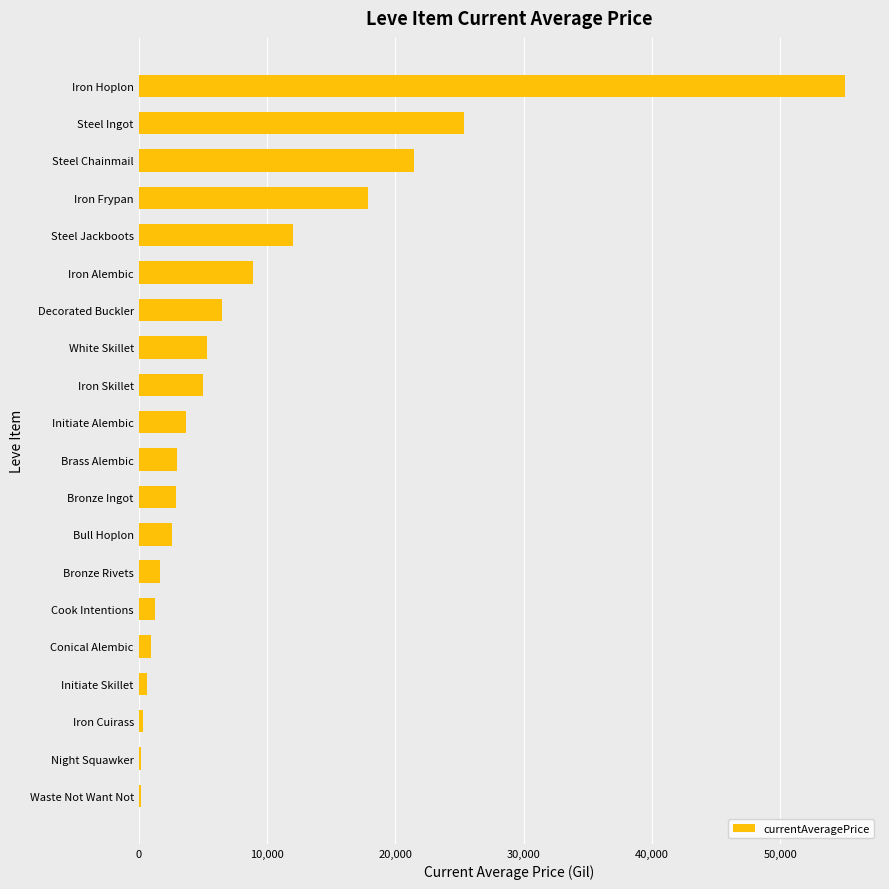

The chart shows a value of 1700.0 at Bronze Rivets. True or false?

True